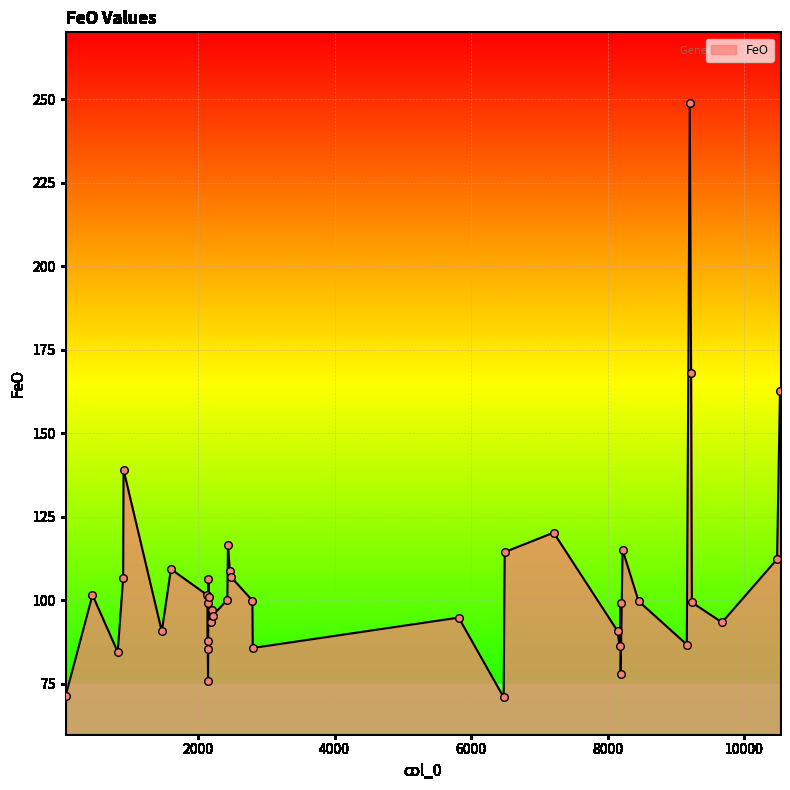

What is the smallest value displayed?

70.9